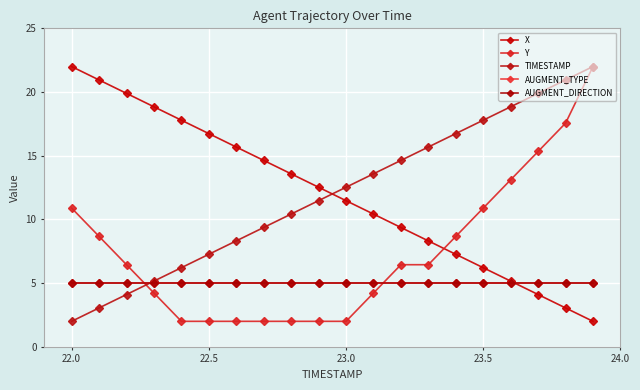

What is the maximum value for AUGMENT_TYPE?

5.0